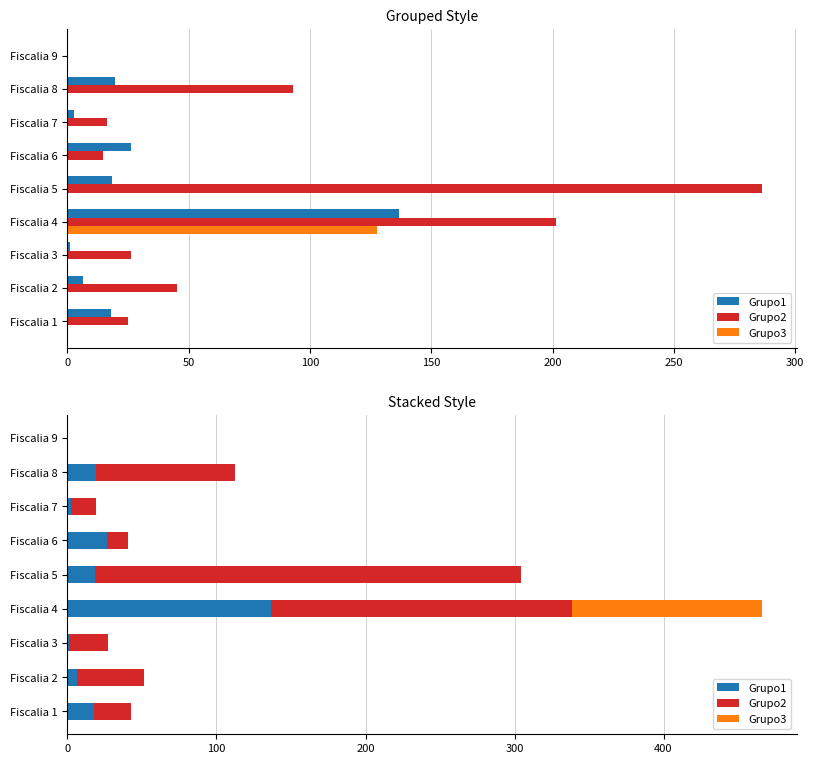

The Grupo1 series shows 6.4 at Fiscalia 2. True or false?

True